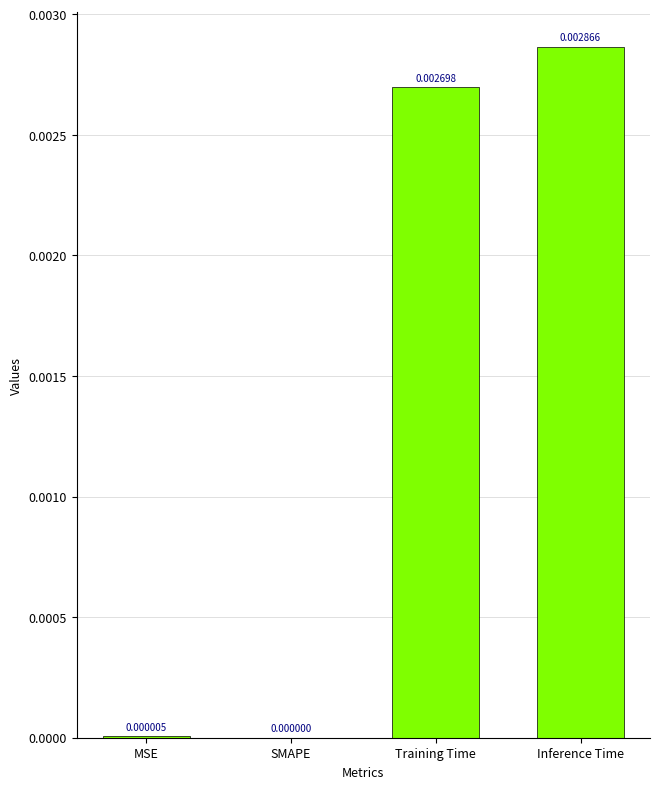

True or false: the data shows 0.0 at Inference Time.

True